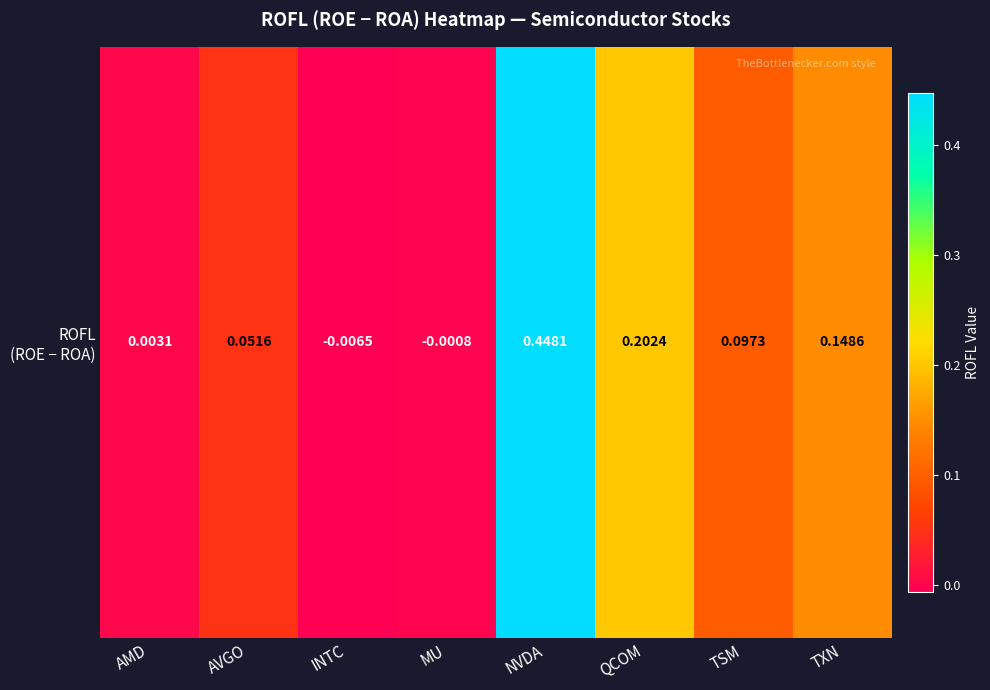

At which label is the value closest to 0?

MU